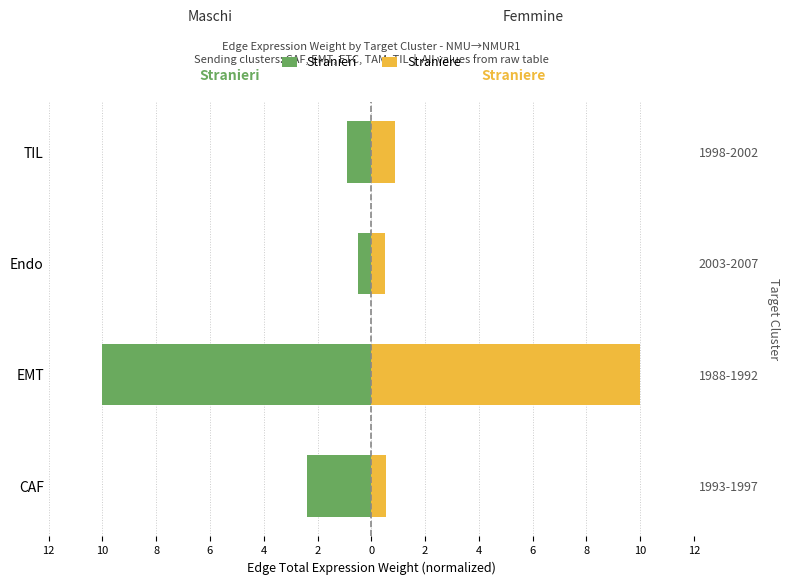

Reading right to left, list all the values displayed in this chart.

Stranieri: -0.9	-0.5	-10.0	-2.4
Straniere: 0.9	0.5	10.0	0.6